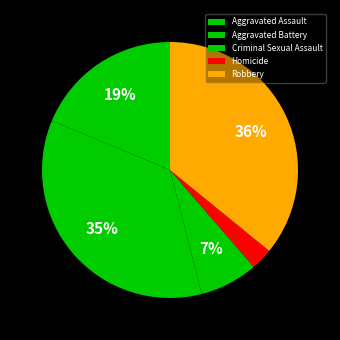

To the nearest percent, what percentage of the pie is Aggravated Battery?

35%